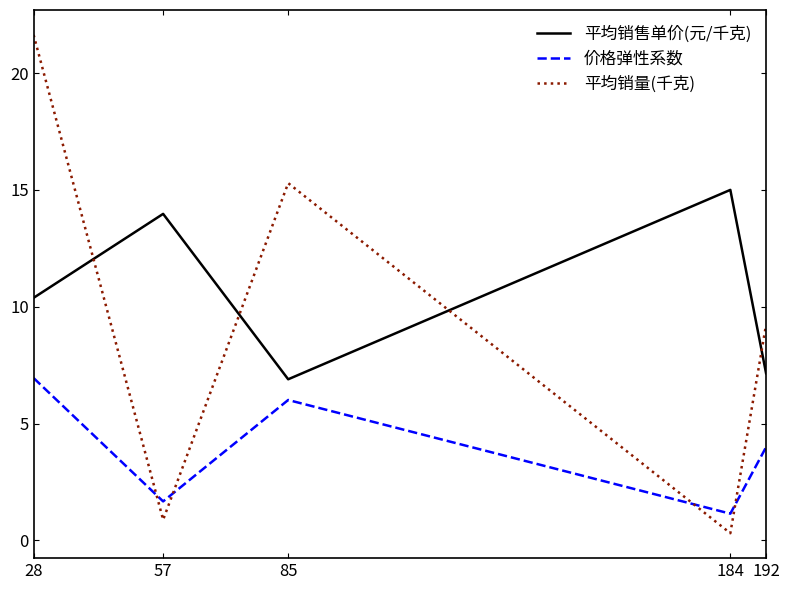

True or false: 价格弹性系数 and 平均销售单价(元/千克) intersect in this chart.

False